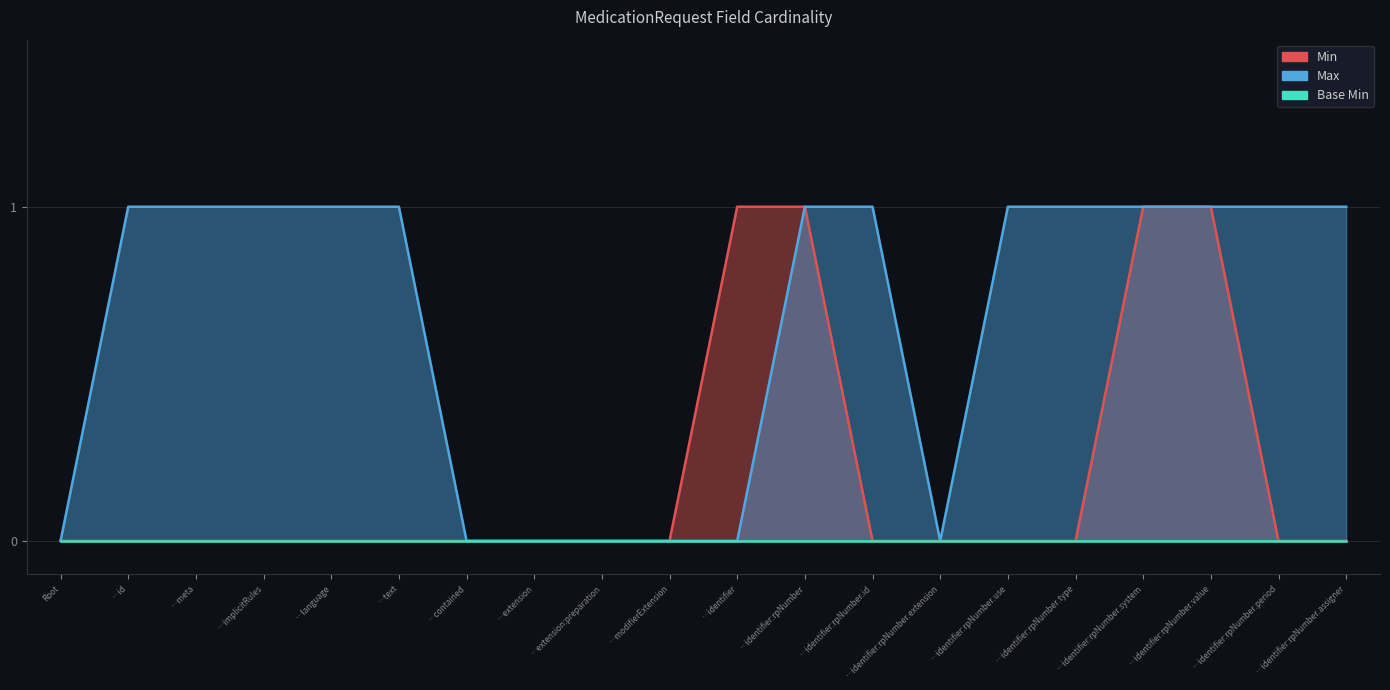

Which has a higher value, …identifier:rpNumber.use or …extension:preparation?

…identifier:rpNumber.use